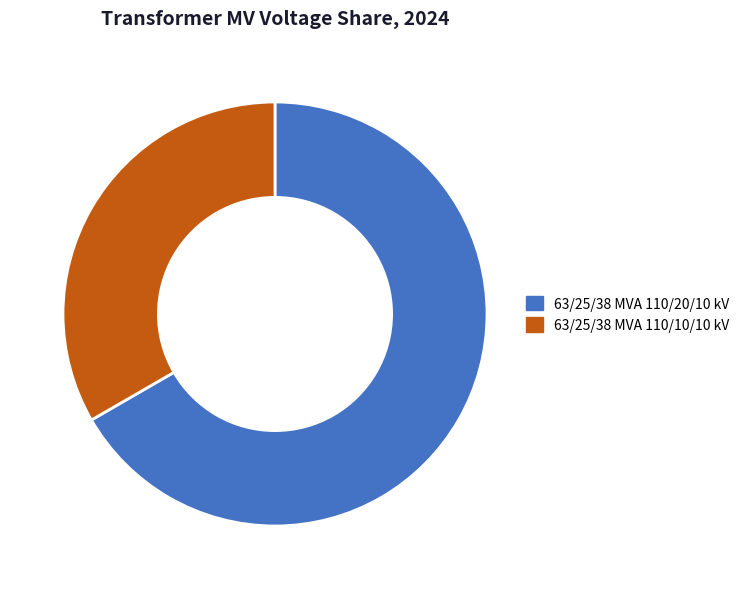

True or false: 63/25/38 MVA 110/20/10 kV accounts for 67% of the total.

True